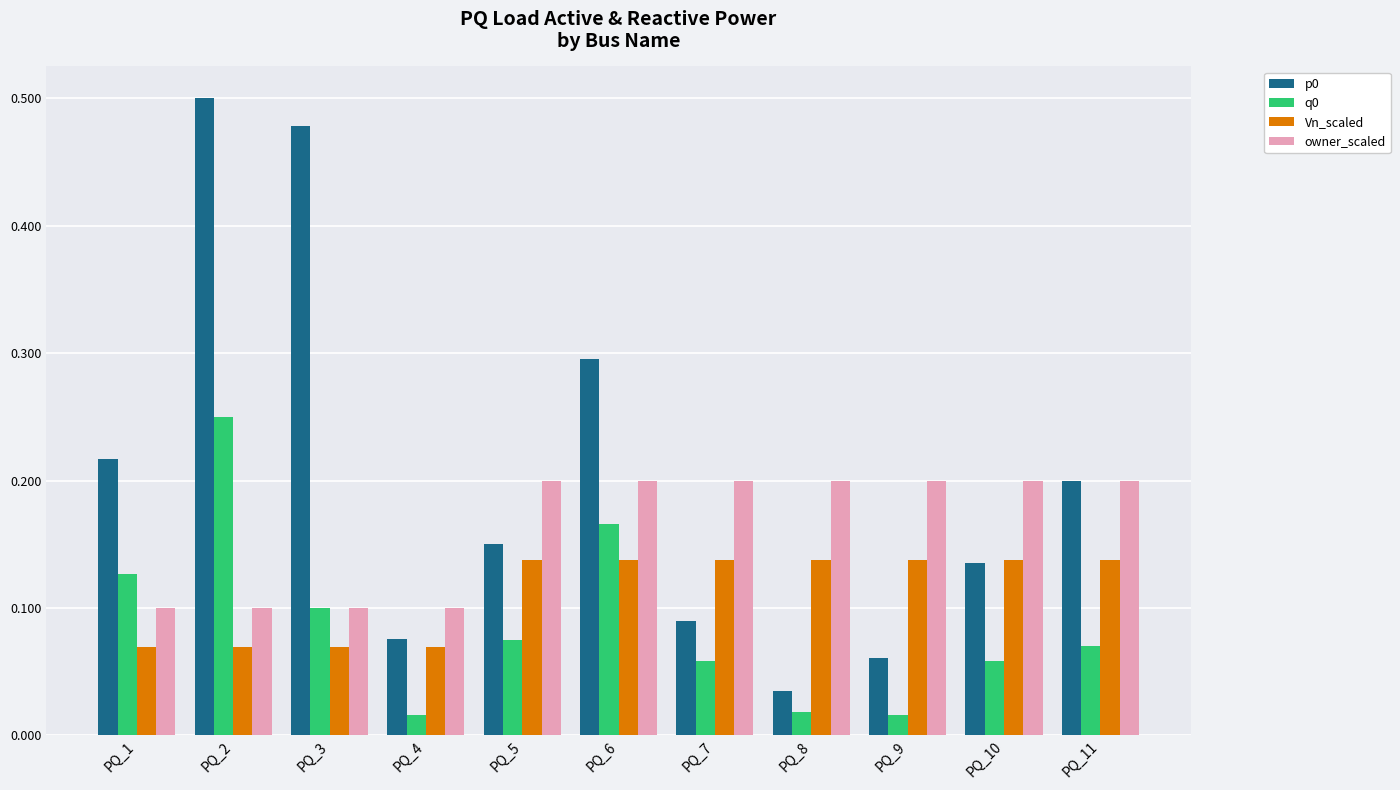

Count the Vn_scaled values in the range 0 to 1.

11